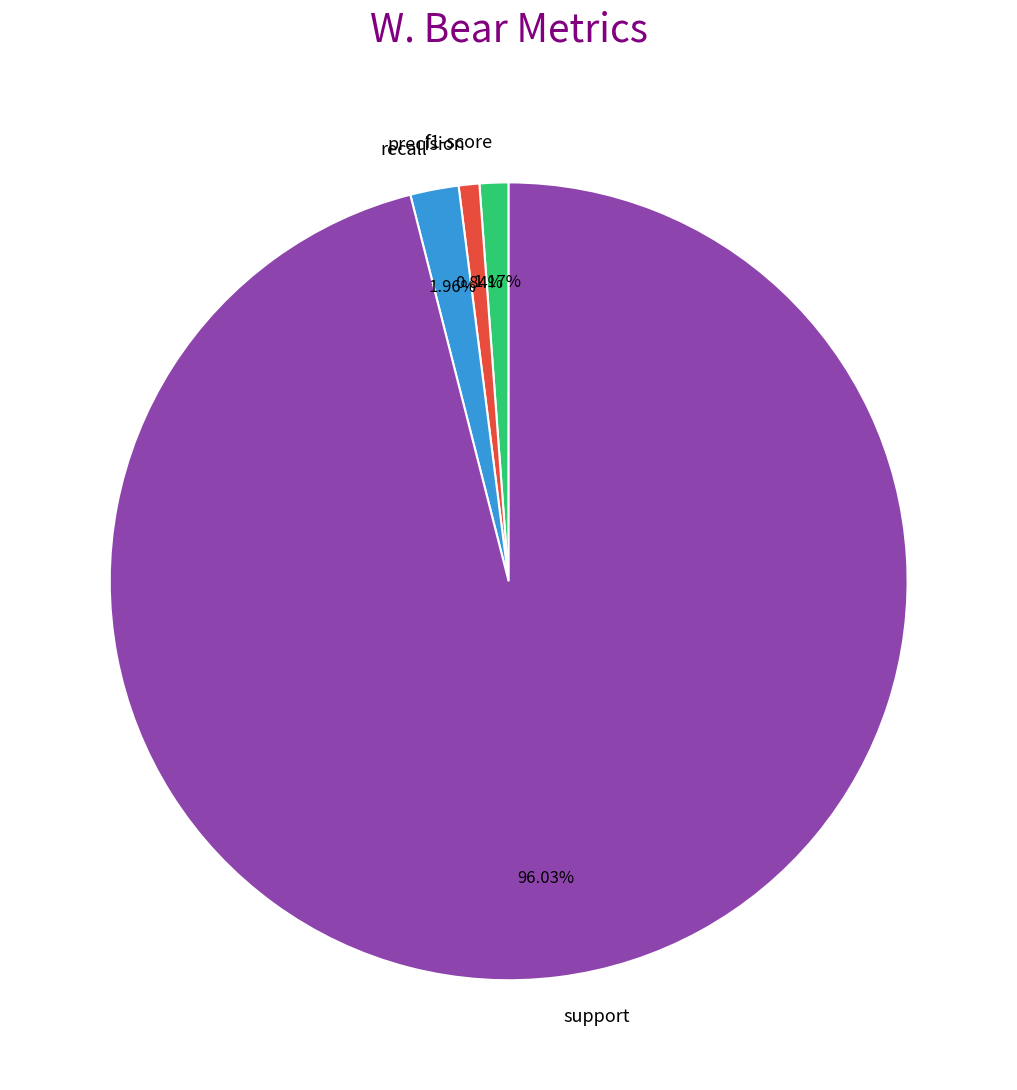

What is the largest slice in the pie chart?

support